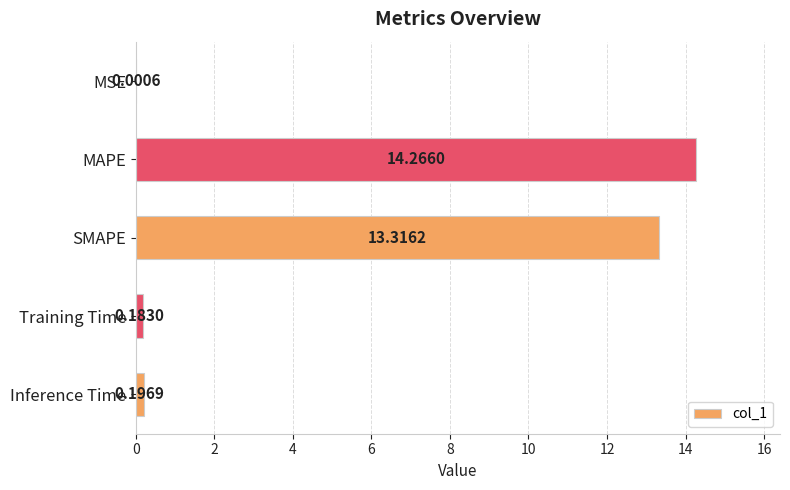

Which category has the highest value across all series?

MAPE